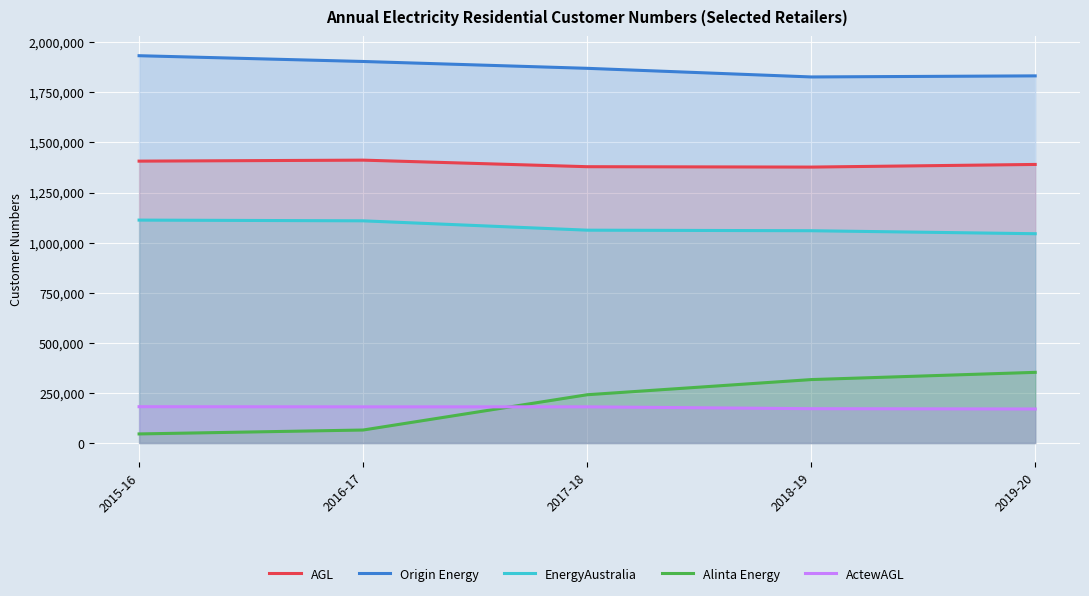

What is the difference between the second highest and minimum values in the ActewAGL series?

10772